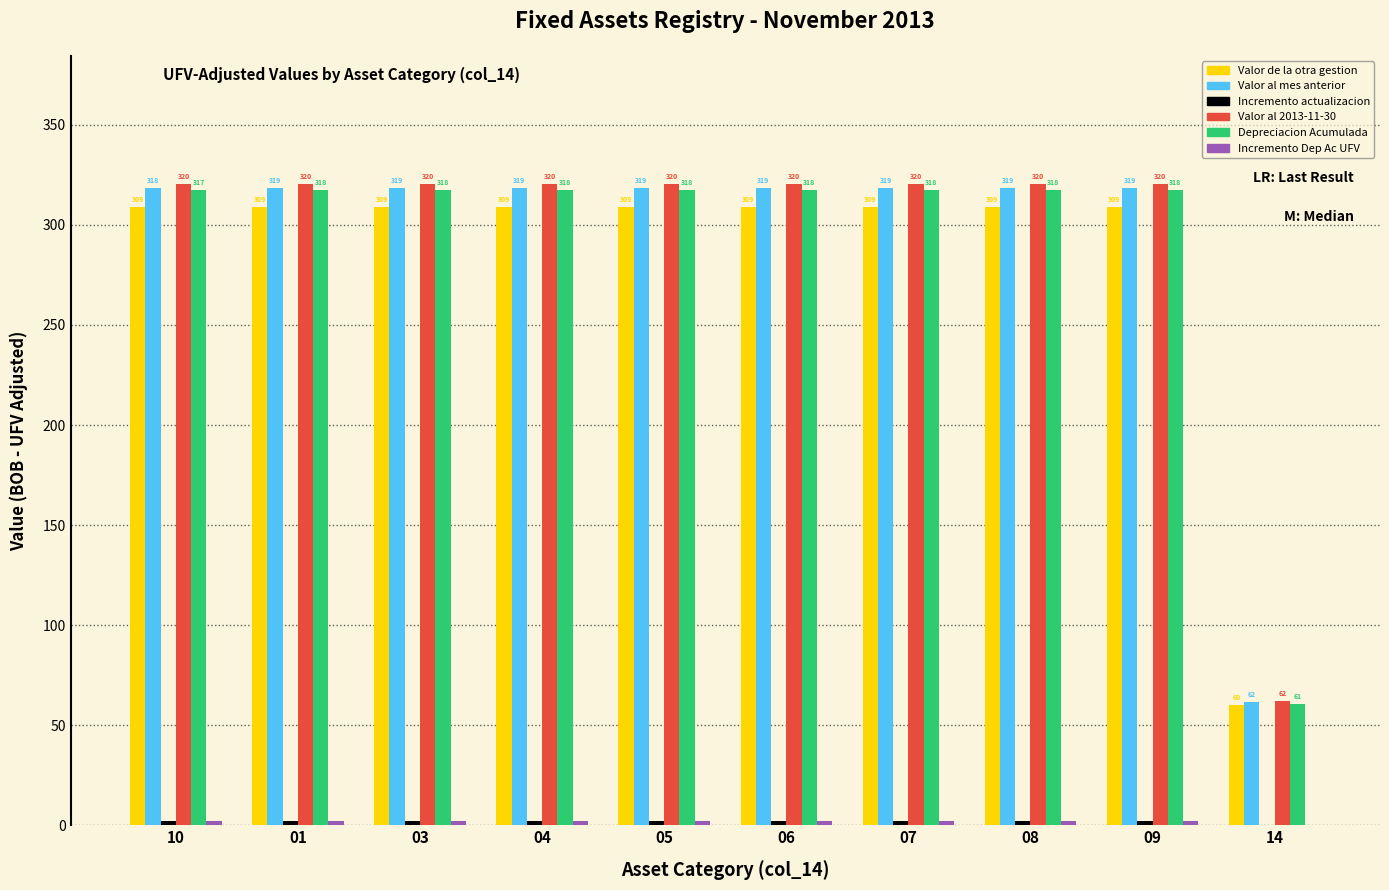

What is the maximum value shown in the chart?

320.4